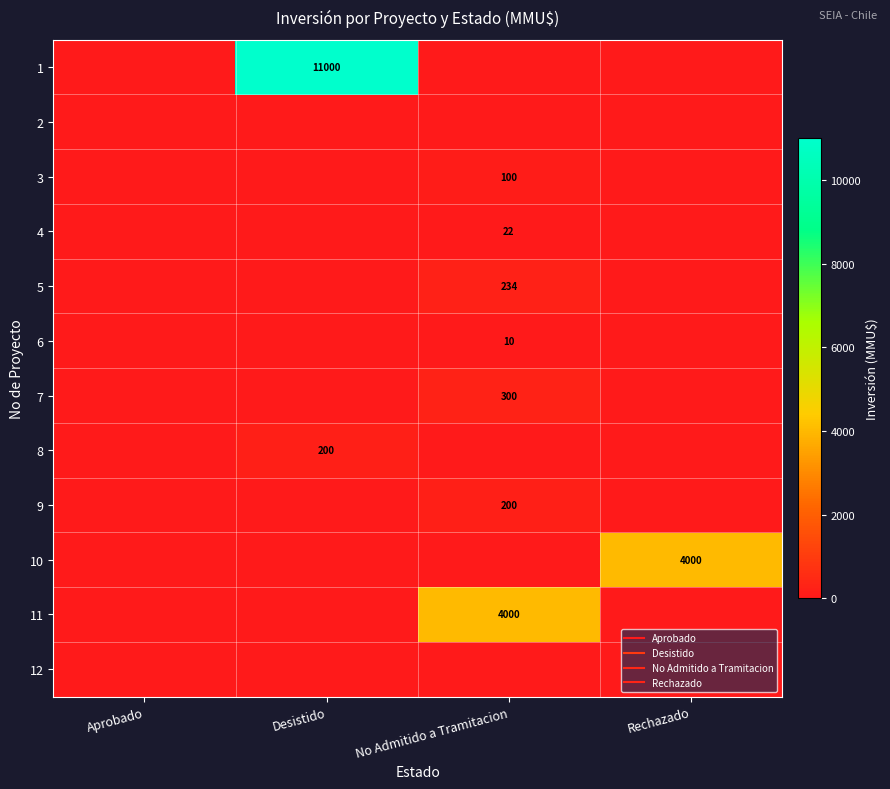

The 6 series shows 0 at Aprobado. True or false?

True